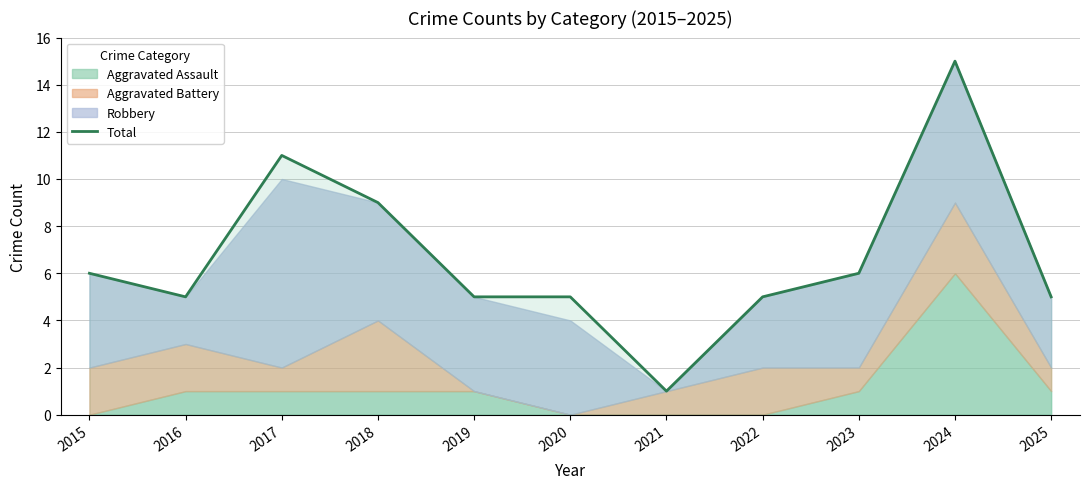

List the labels in order of value, largest first.

2024, 2017, 2018, 2015, 2023, 2016, 2019, 2020, 2022, 2025, 2021